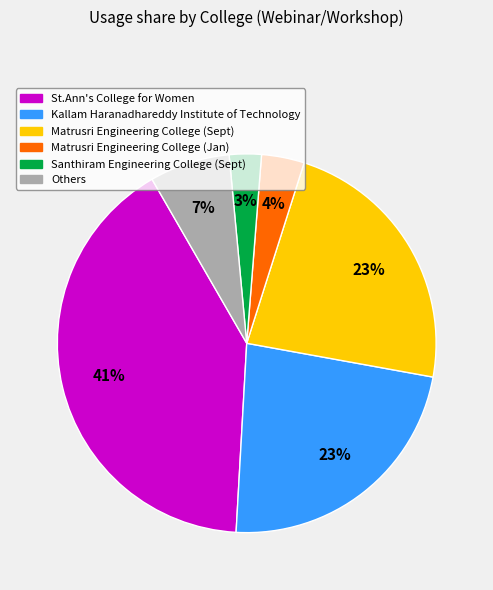

To the nearest percent, what is the difference between the largest and smallest slice percentages?

38%